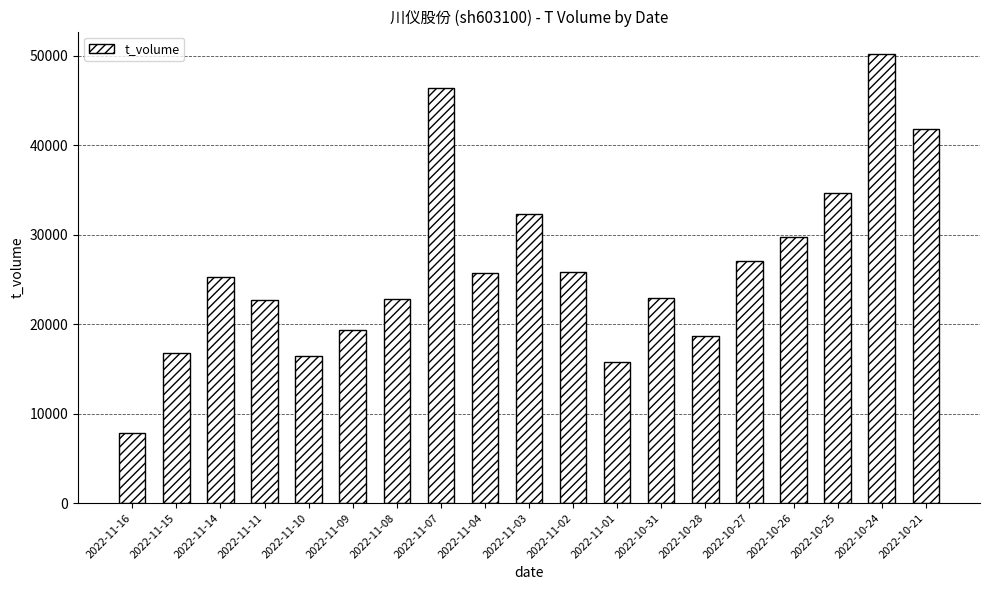

What is the label of the 10th bar from the right?

2022-11-03